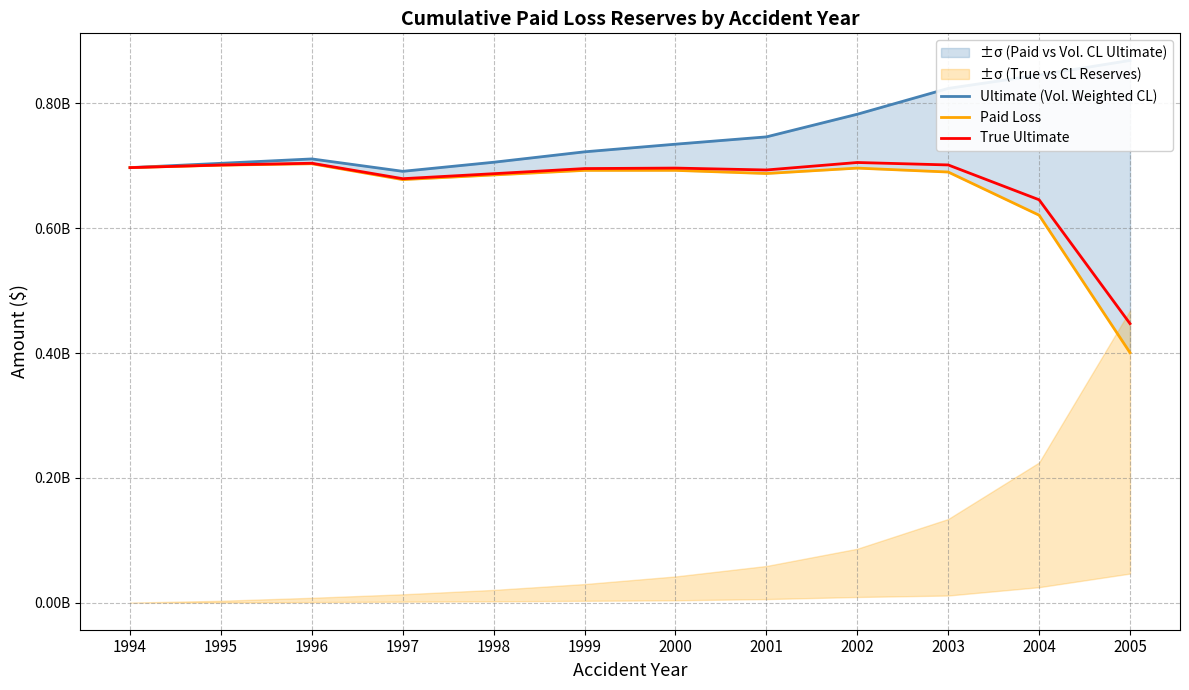

What is the minimum value for Paid Loss?

400561775.0